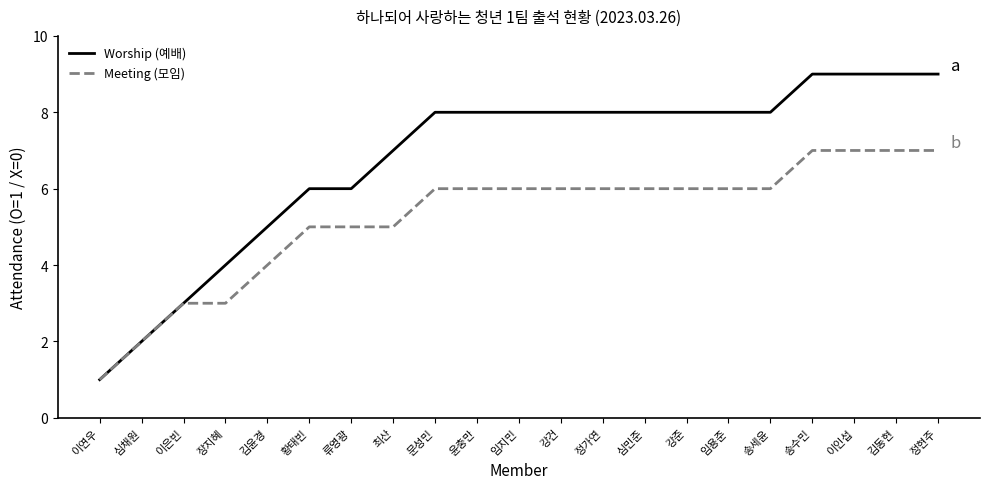

Which series changed the most between 김윤경 and 송수민?

Worship (예배)